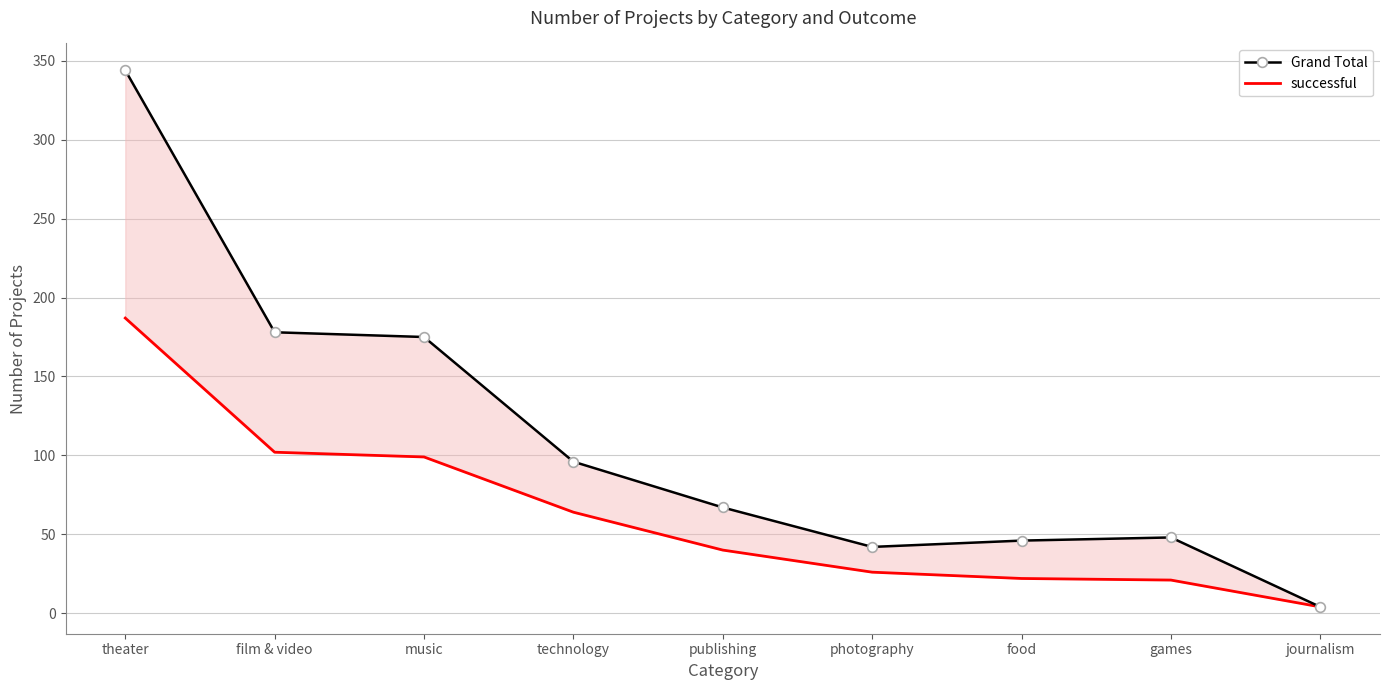

Where does the Grand Total series first go above 67?

theater